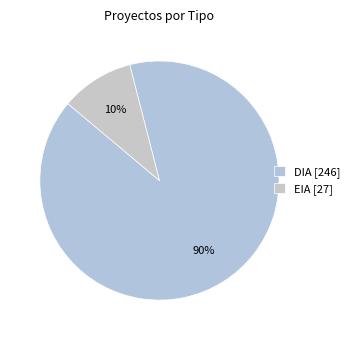

Rank the categories by value from highest to lowest.

DIA, EIA